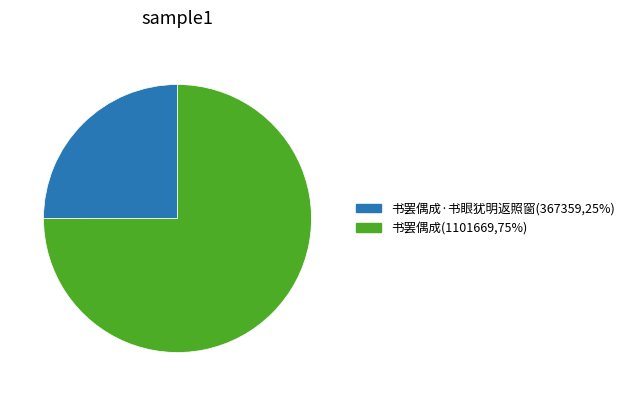

Is there any slice that represents more than half of the pie?

Yes